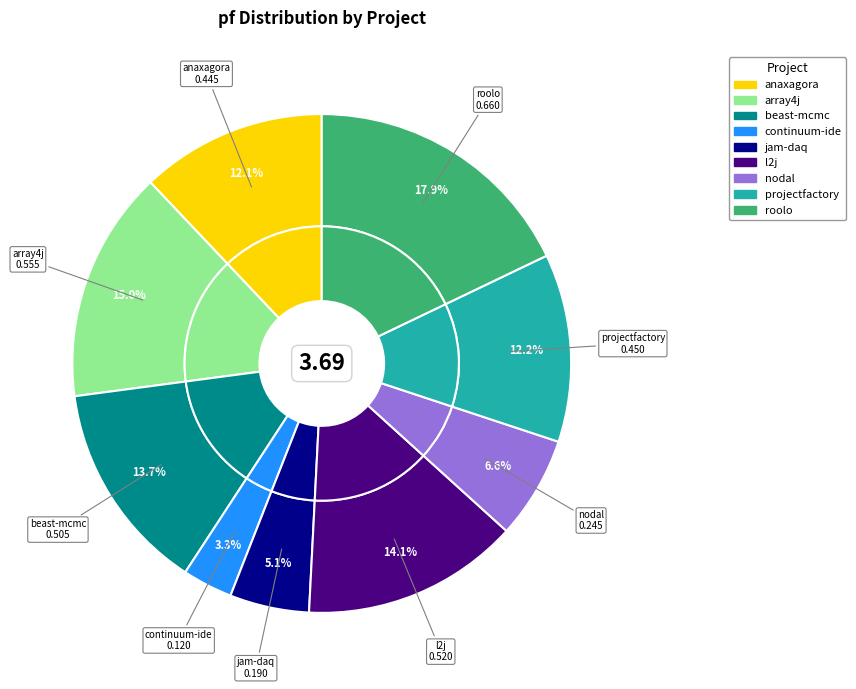

To the nearest percent, what is the average slice percentage?

11%